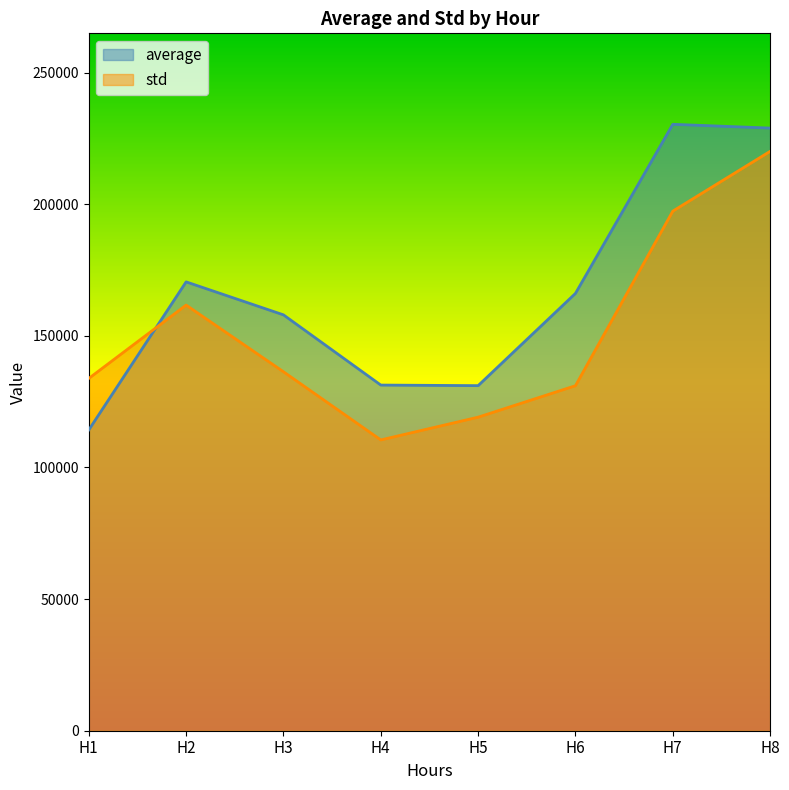

Reading left to right, list all the values displayed in this chart.

average: 114242.5	170479.7	157955.4	131285.6	131067.3	166105.8	230329.6	228889.7
std: 133808.1	161667.8	136347.6	110450.8	119091.8	131042.0	197346.2	220057.0